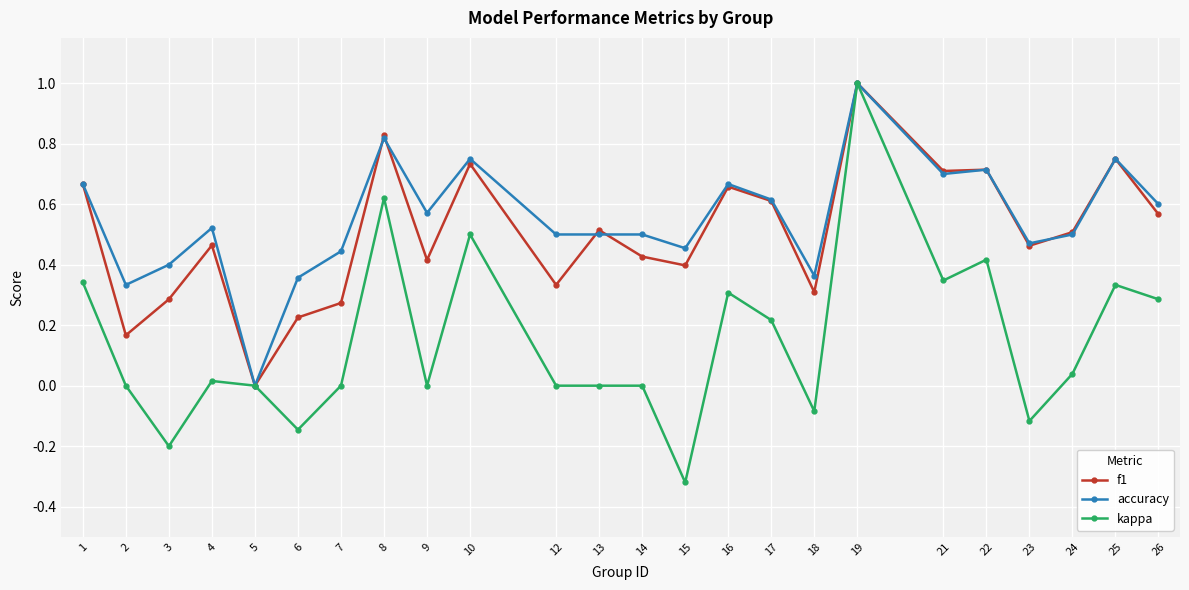

Is the value of accuracy at 22 greater than the value of kappa at 2?

Yes